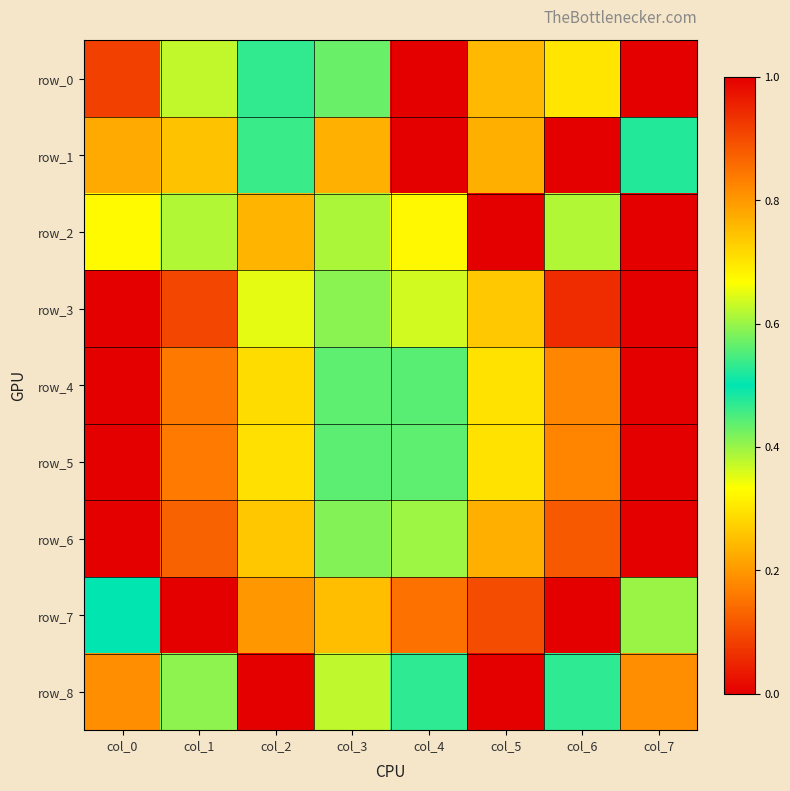

What is the difference between the maximum and minimum values in the row_5 series?

1.0